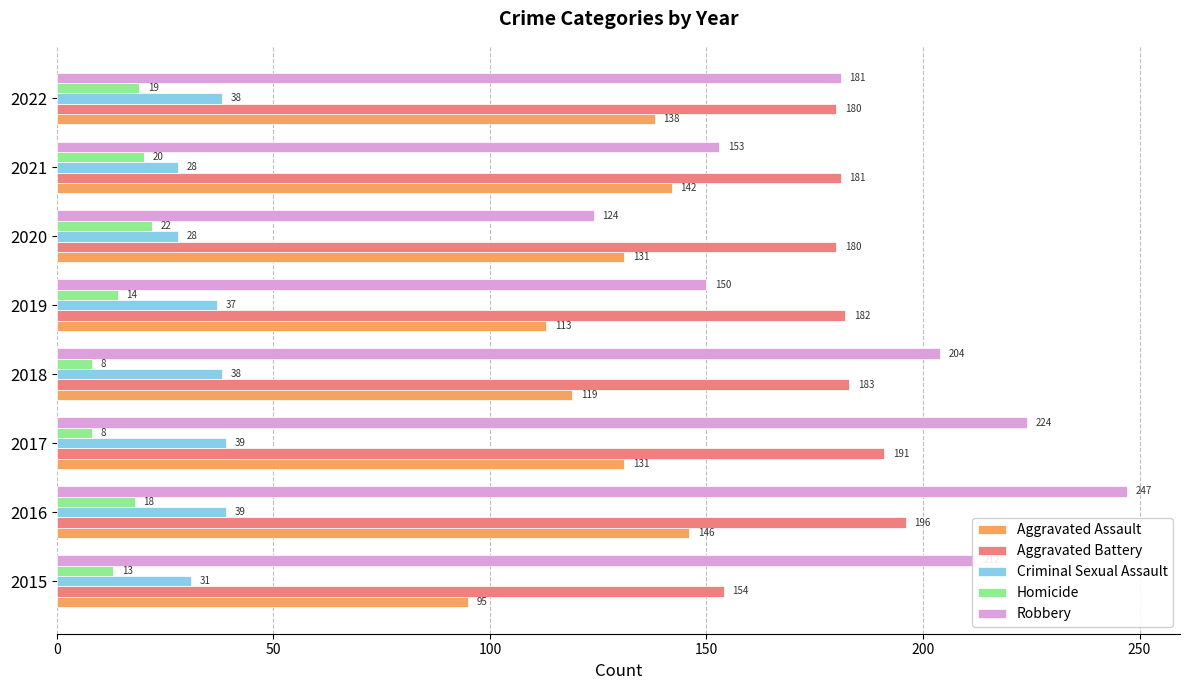

What are all the series names shown in the legend?

Aggravated Assault, Aggravated Battery, Criminal Sexual Assault, Homicide, Robbery